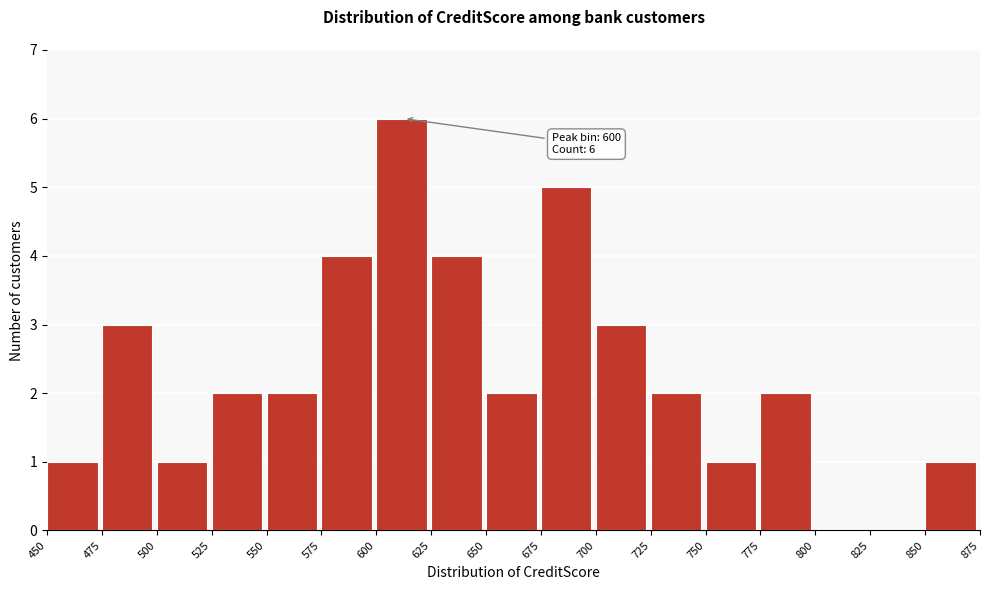

Over which range of the x-axis is the bar tallest?

600 to 625